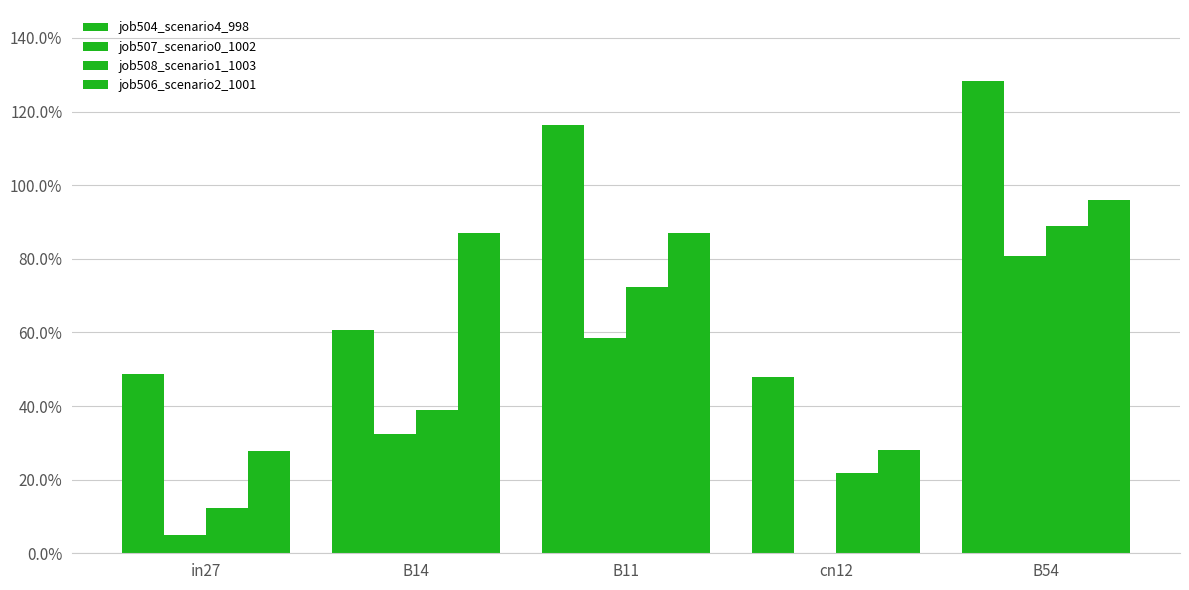

What is the total value across all series at in27?

0.9